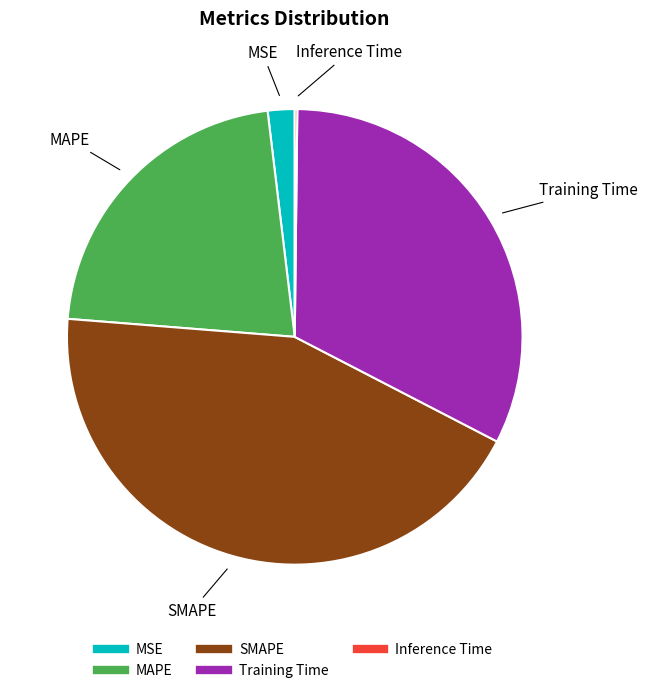

What is the ratio of the value at Training Time to the value at SMAPE?

0.7